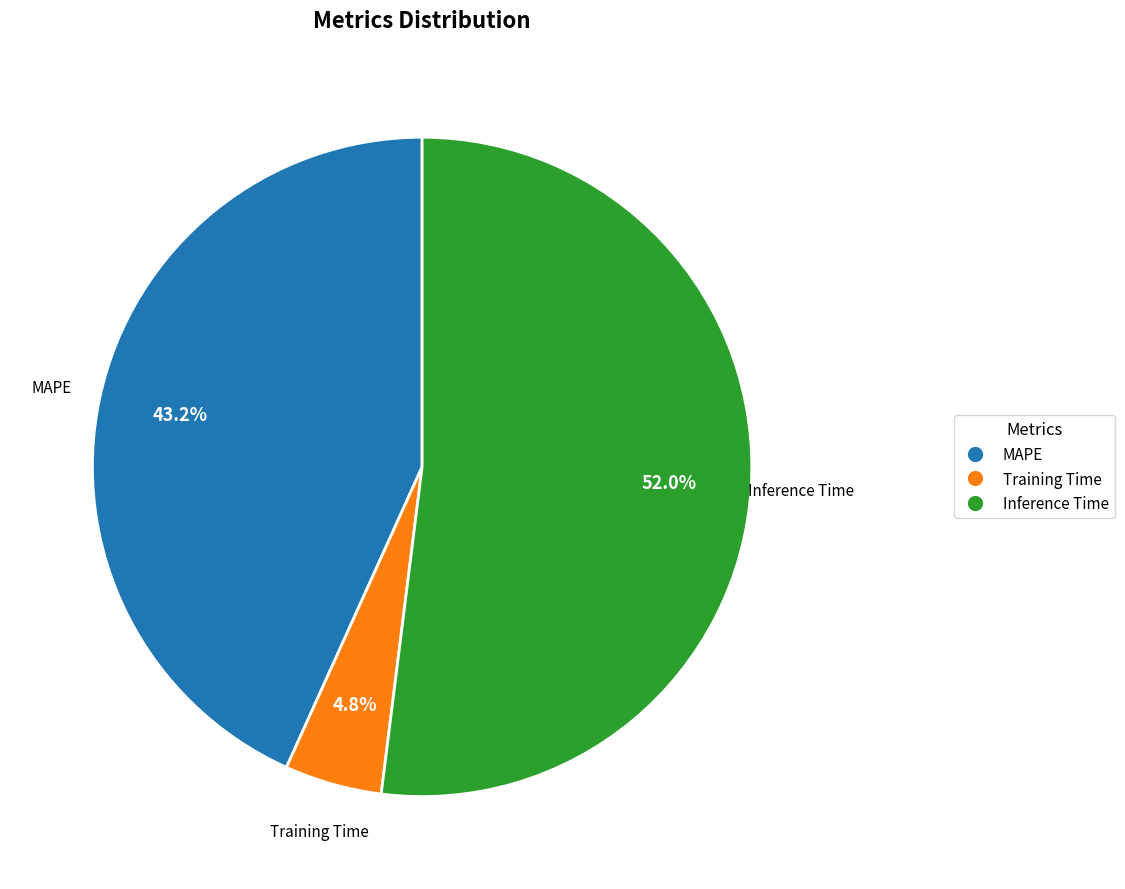

The Inference Time slice represents 41% of the pie. True or false?

False